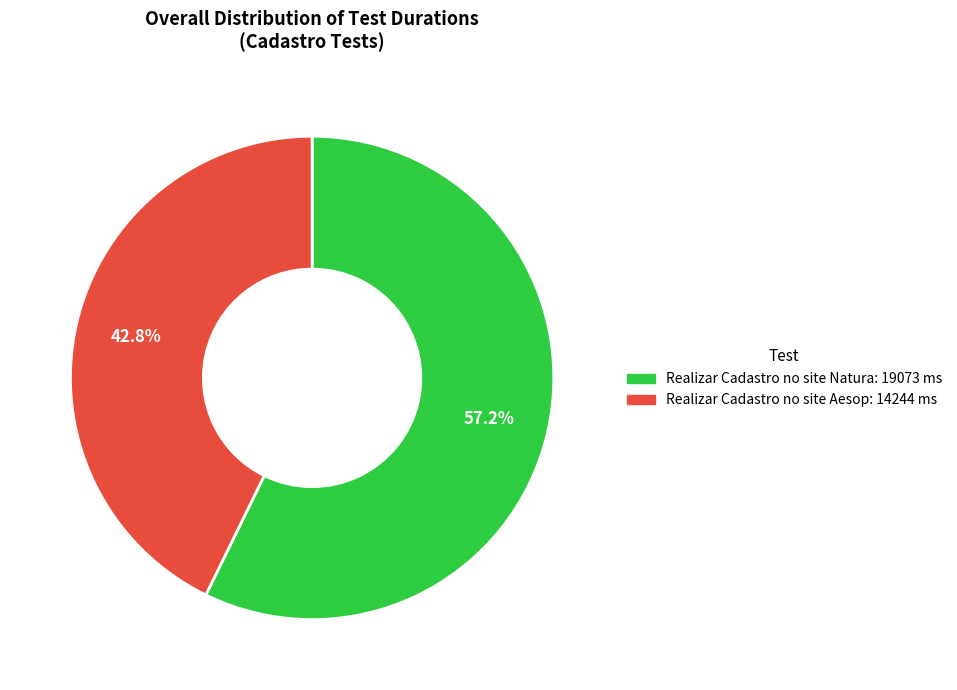

Rank the categories by value from highest to lowest.

Realizar Cadastro no site Natura, Realizar Cadastro no site Aesop